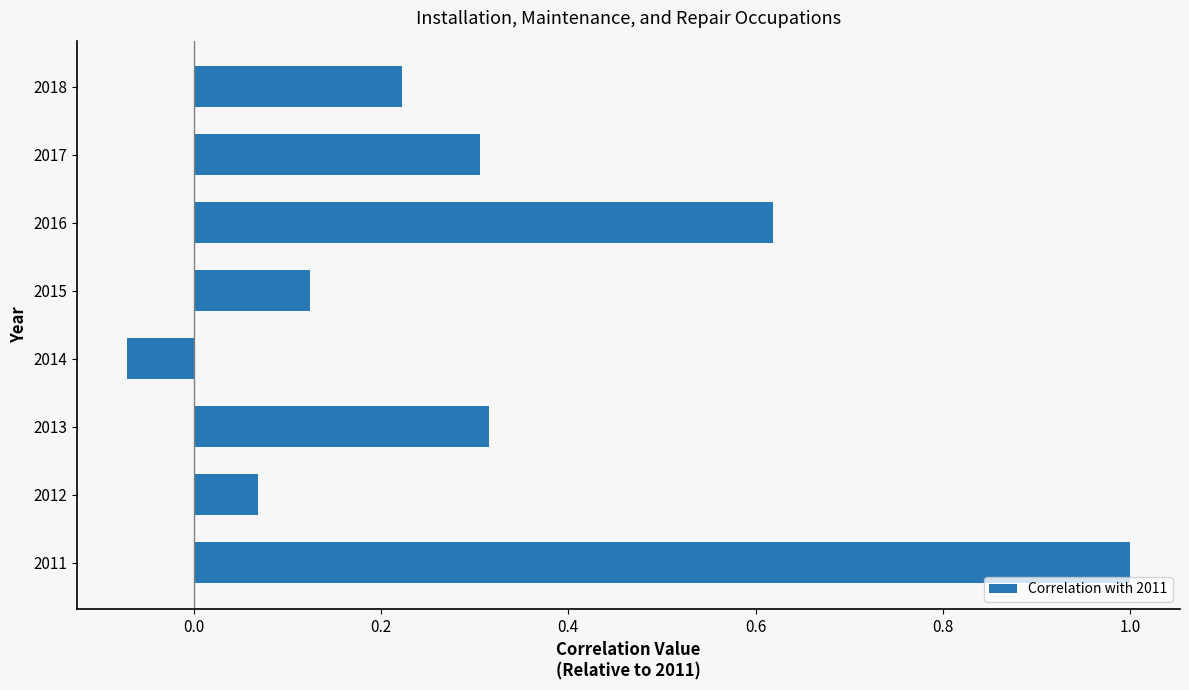

Which label corresponds to the smallest value in the chart?

2014